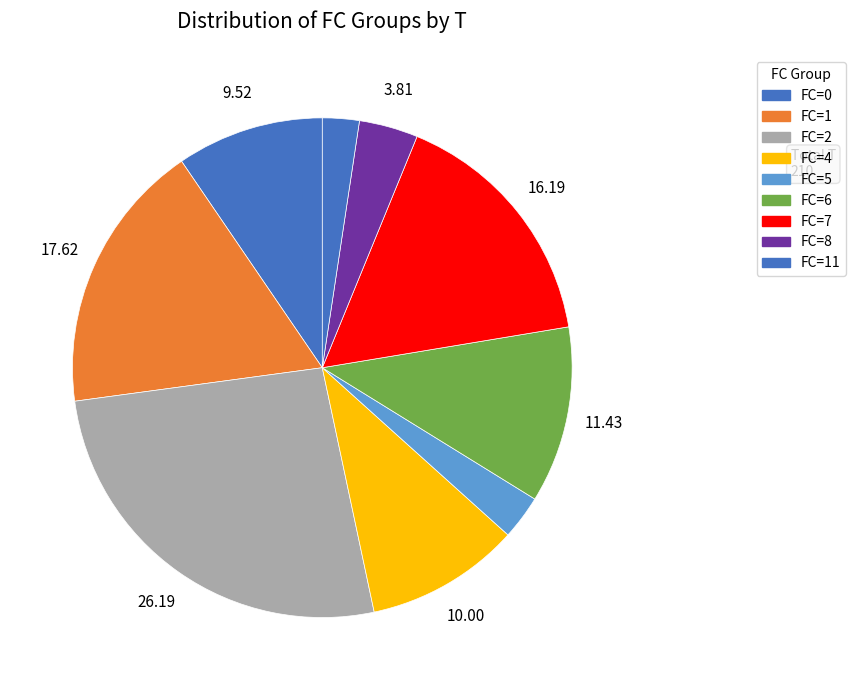

Is there any slice that represents more than half of the pie?

No